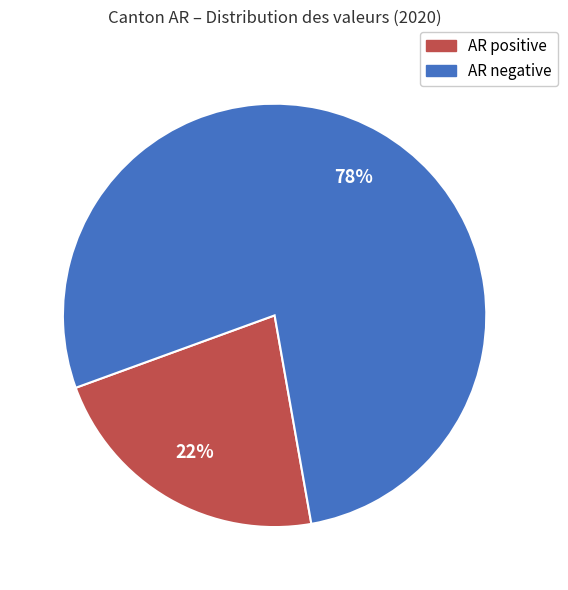

To the nearest percent, what is the difference between the largest and smallest slice percentages?

56%